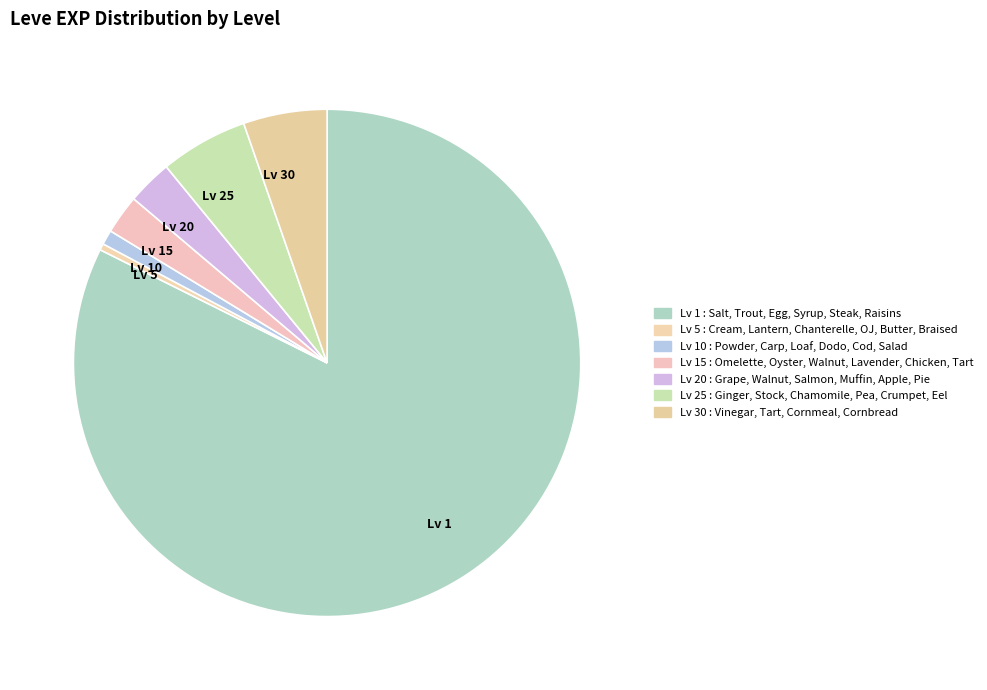

Between Lv 1 and Lv 10, which is larger?

Lv 1